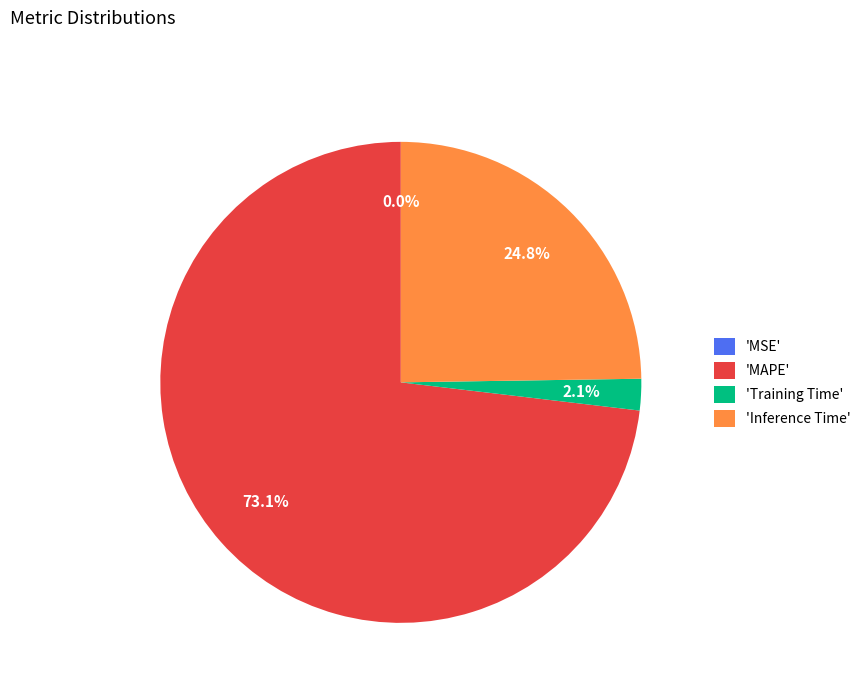

Combined, do 'Inference Time' and 'MAPE' account for over 50%?

Yes